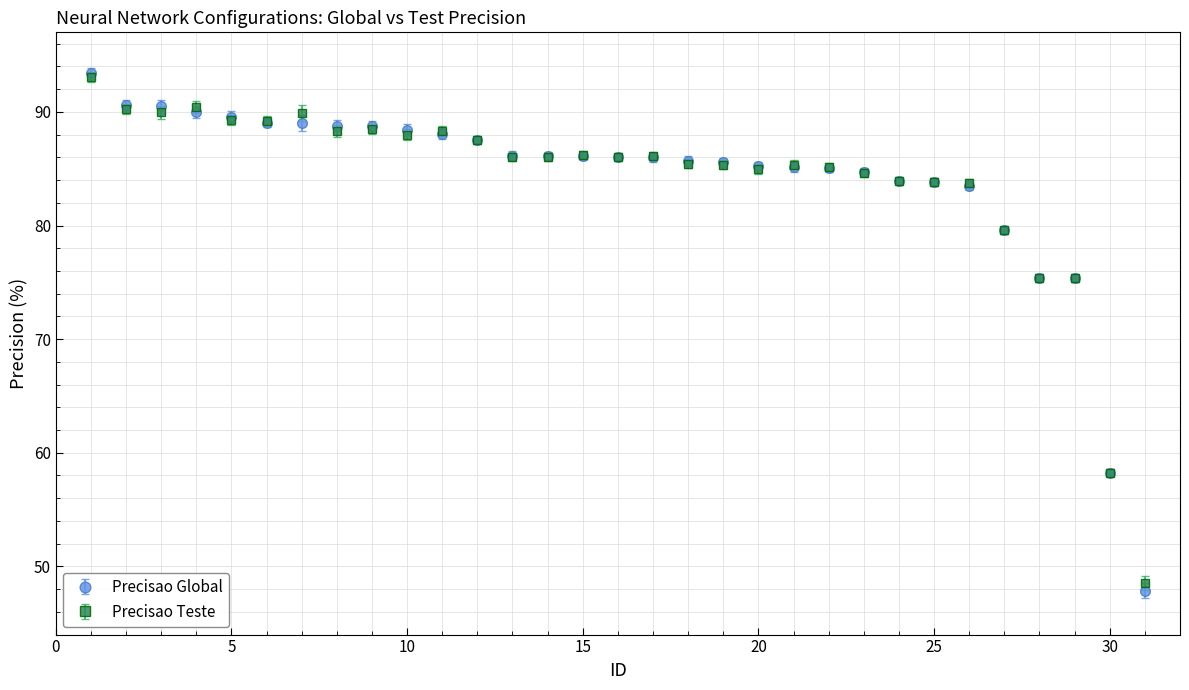

Which series has the largest range (max minus min)?

Precisao Global